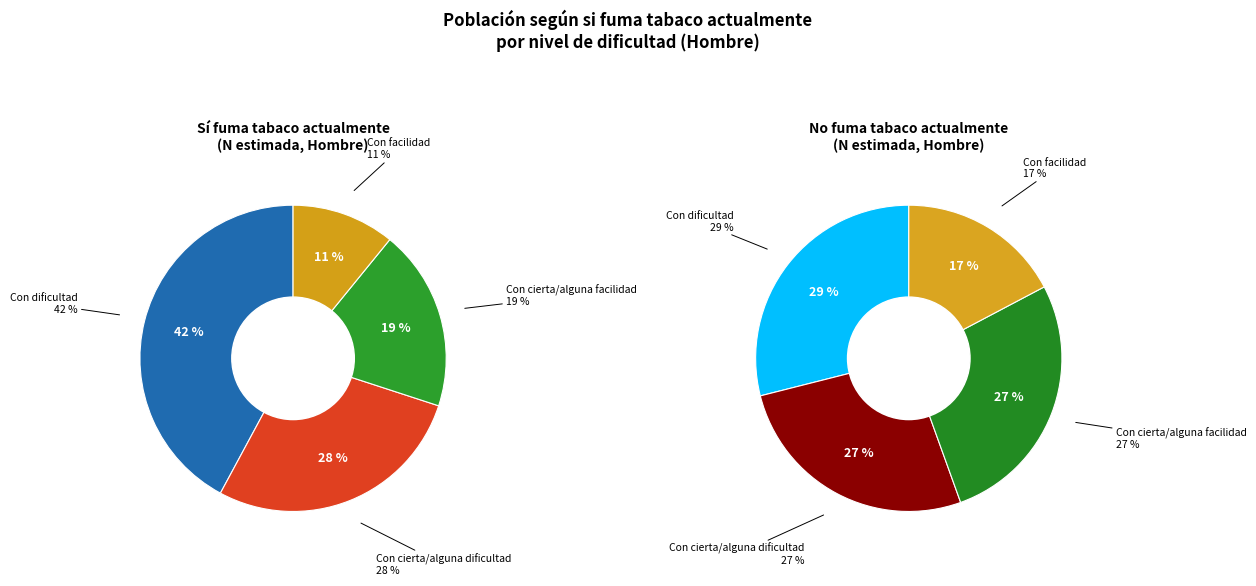

Is it true that 2 is 19% of the pie?

True